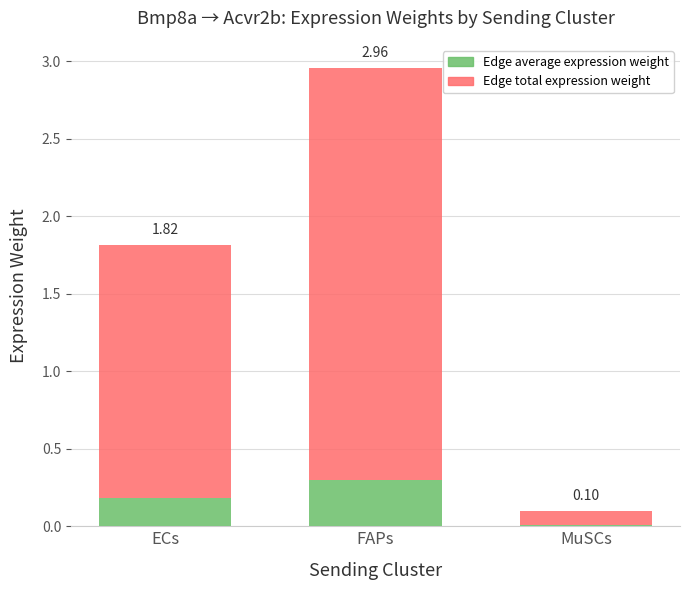

What are all the series names shown in the legend?

Edge average expression weight, Edge total expression weight